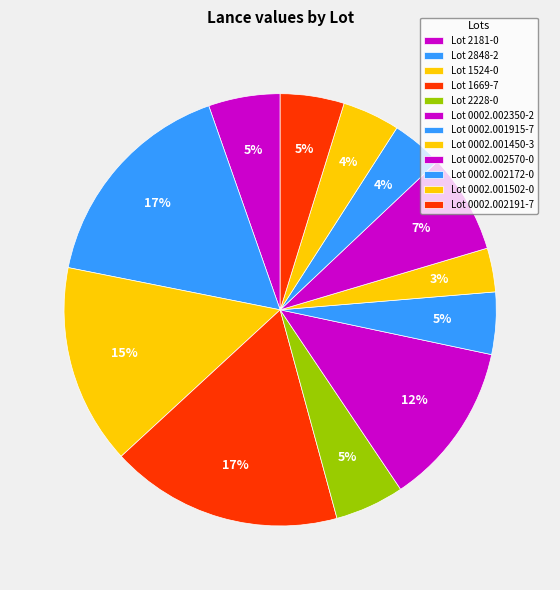

How many slices are in this pie chart?

12